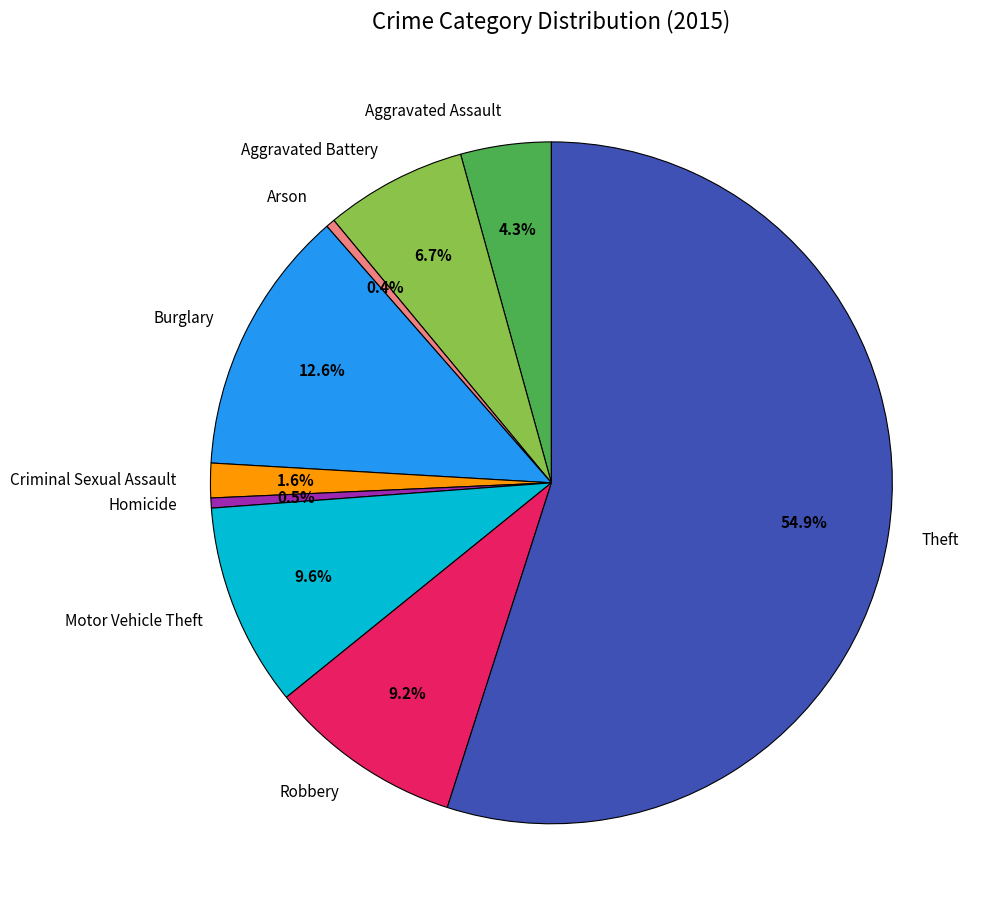

Combined, do Robbery and Theft account for over 50%?

Yes